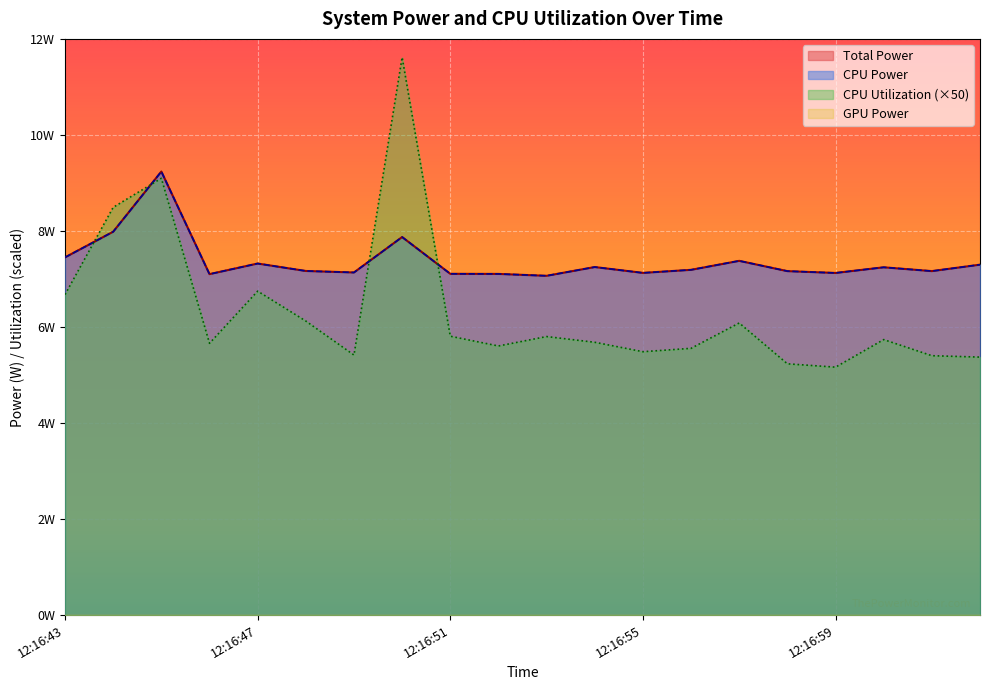

How many data points does each series have?

20